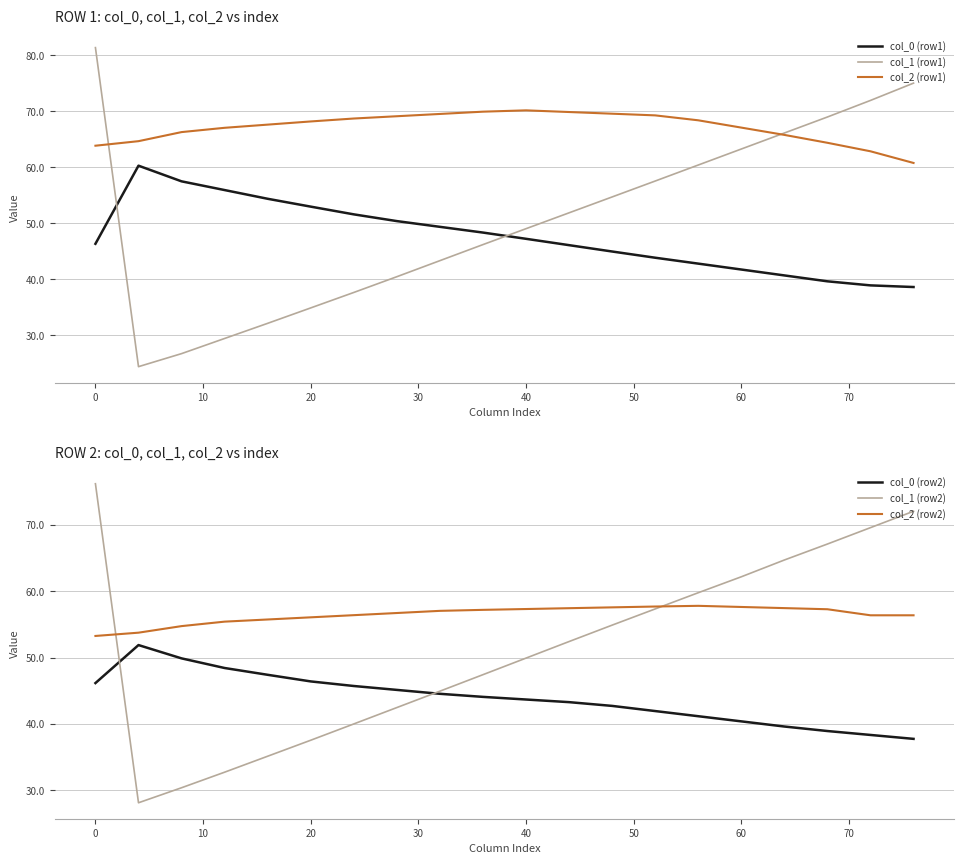

How many interior local valleys does the col_1 (row1) series have?

1